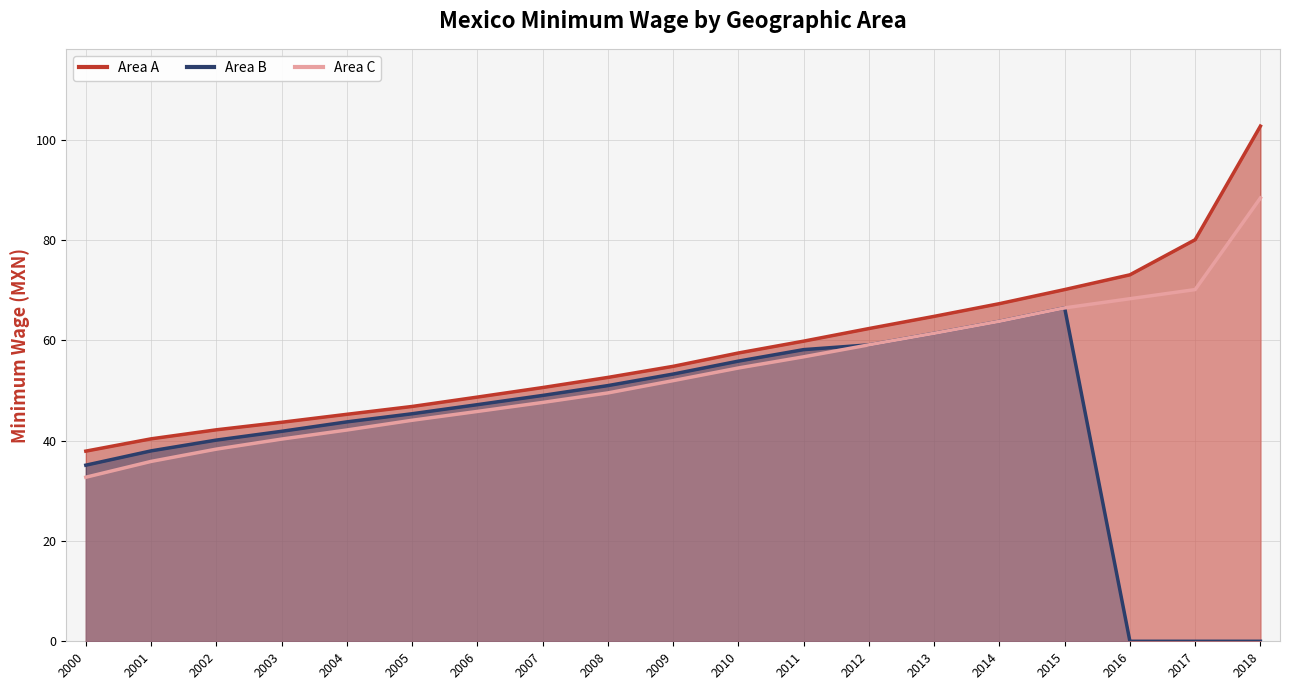

How many values in Area B are above zero?

16